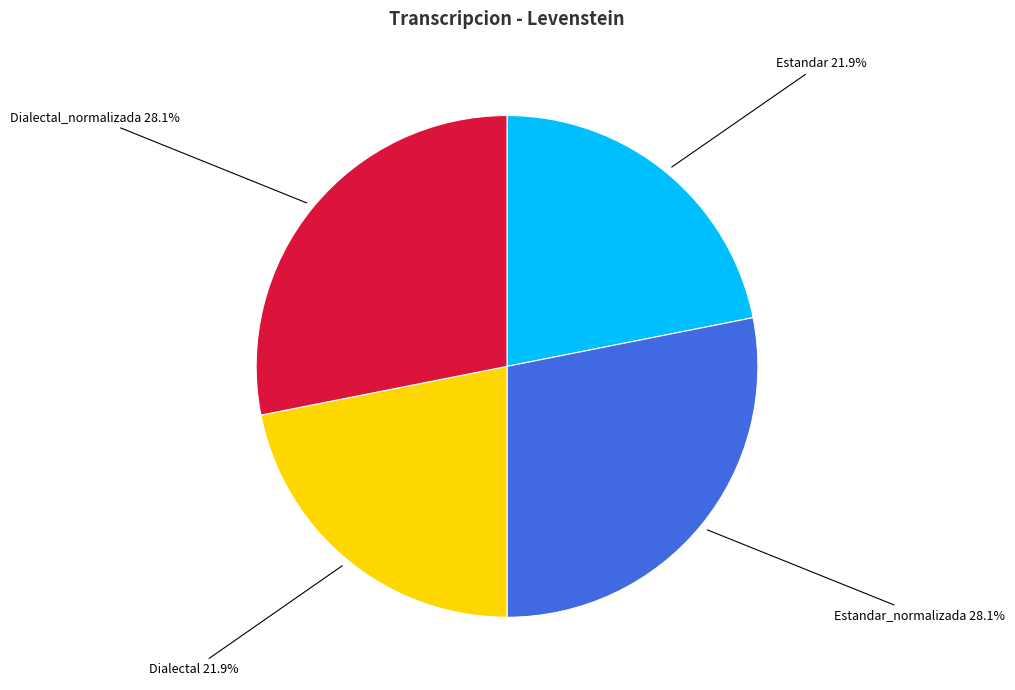

Is there any slice that represents more than half of the pie?

No